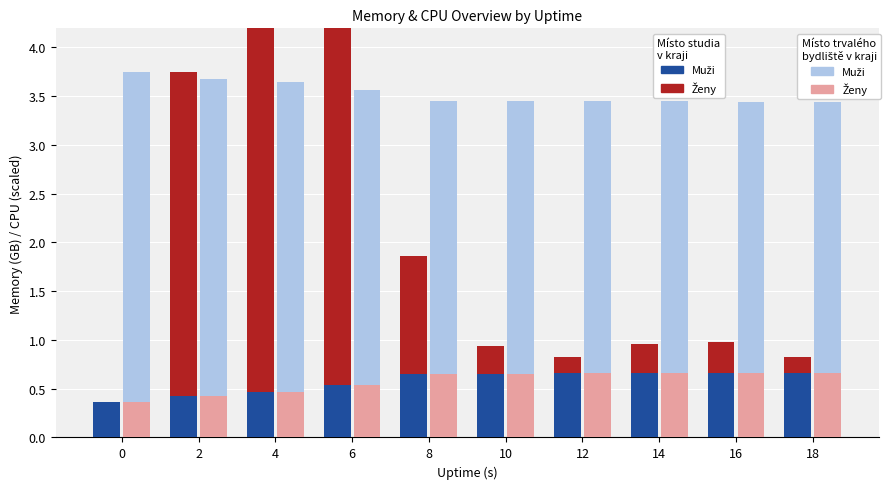

Between 6 and 10, which series saw the biggest shift?

%CPU1 (Ženy - studia)